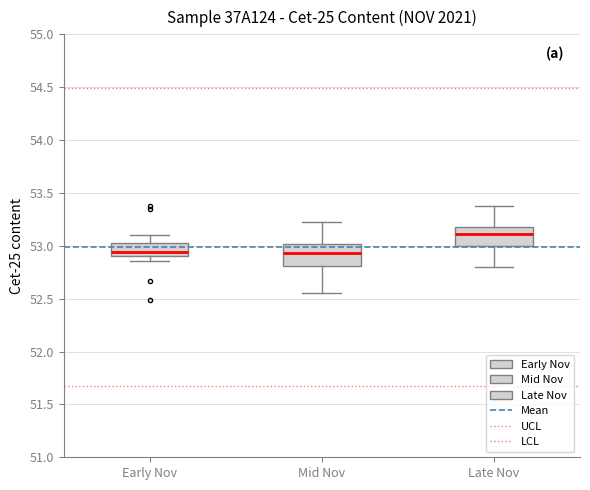

Reading left to right, transcribe this box plot: for each box, give where its median line is, the range the box spans, and where its two whiskers end, as read against the y-axis. The values are not printed on the chart, so give them approximately, as read against the axis.

Early Nov: median 52.95, box 52.90 to 53.05, whiskers 52.85 to 53.10
Mid Nov: median 52.95, box 52.80 to 53.00, whiskers 52.55 to 53.25
Late Nov: median 53.10, box 53.00 to 53.20, whiskers 52.80 to 53.40